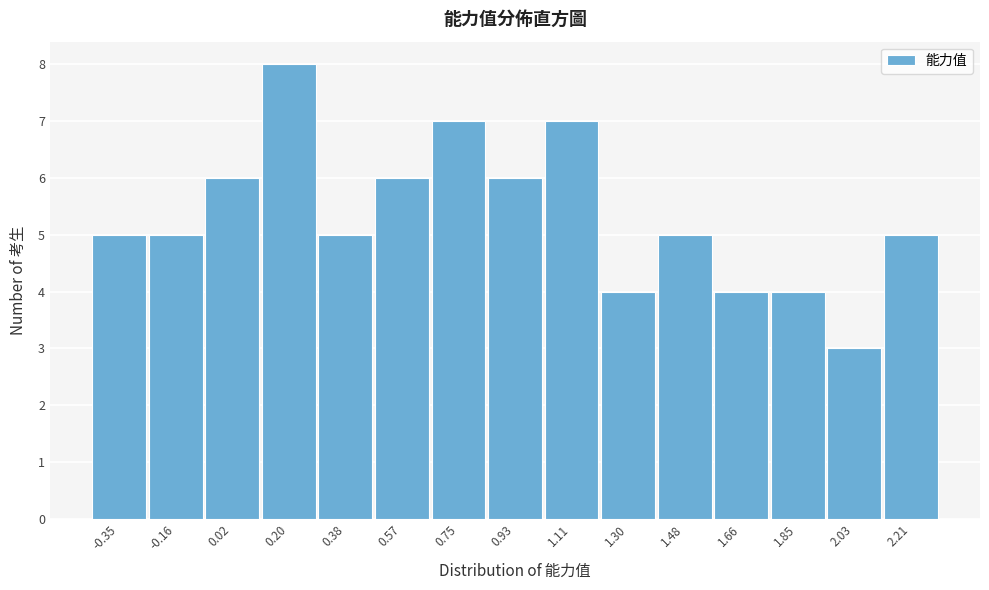

Reading left to right, transcribe all the data shown in this chart.

5	5	6	8	5	6	7	6	7	4	5	4	4	3	5